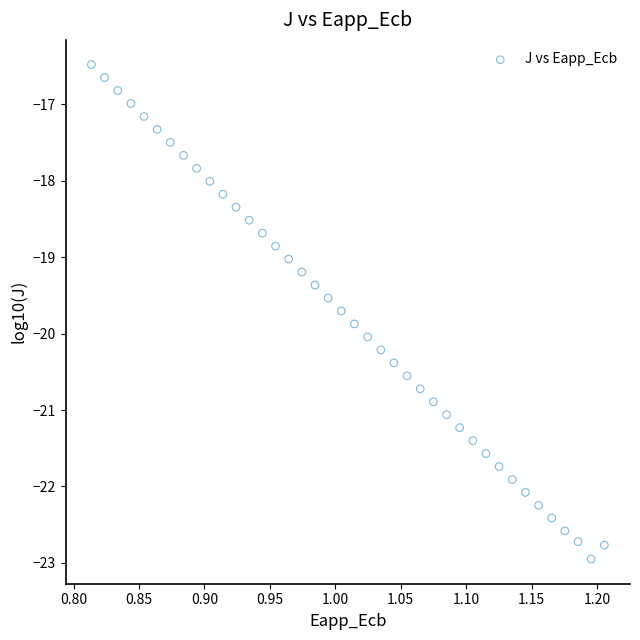

What is the range of X values (max minus min)?

0.4